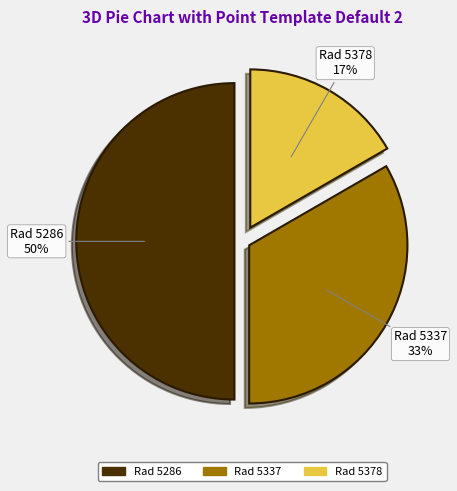

How many slices are in this pie chart?

3